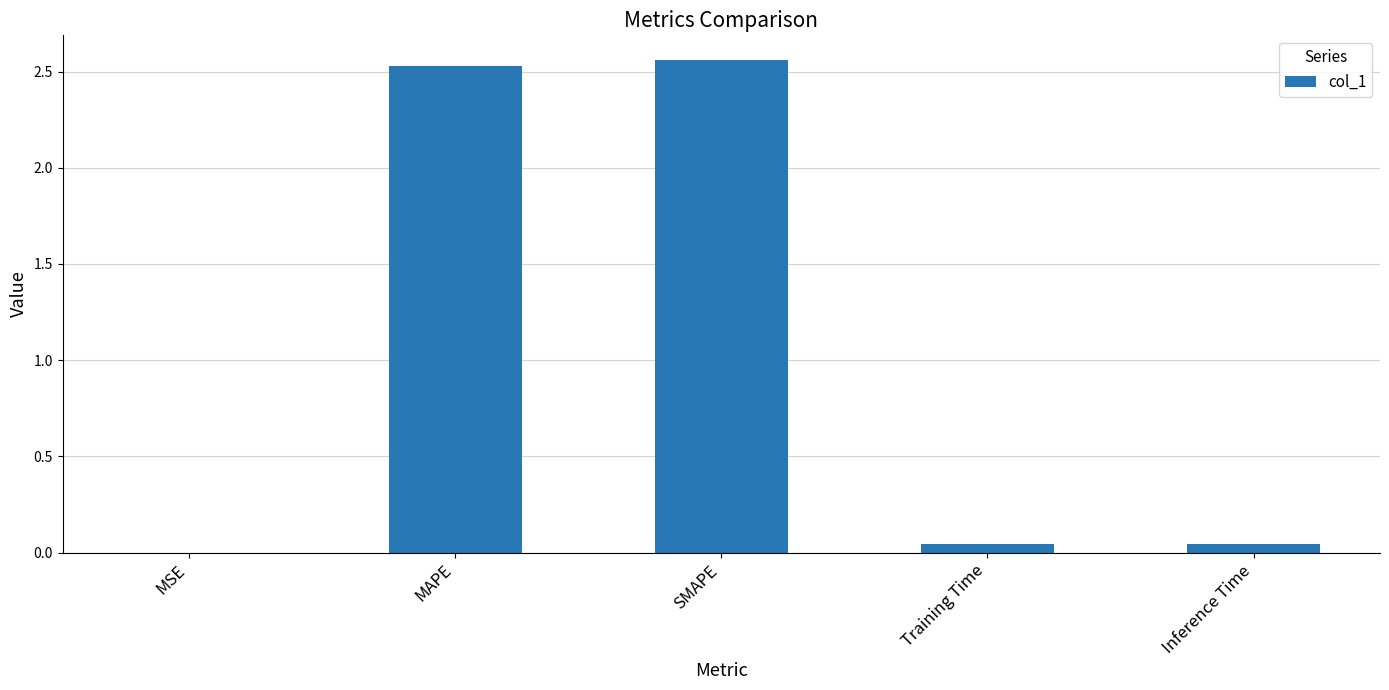

Is it true that the value at Inference Time is 0.0?

True